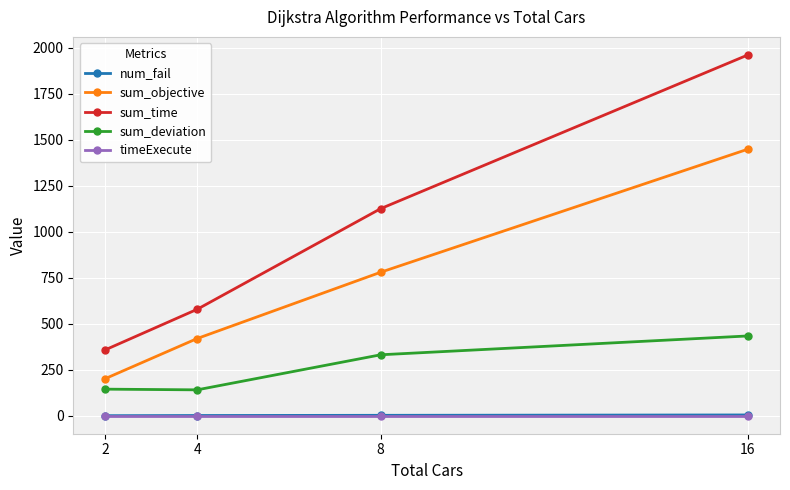

What is the maximum value shown in the chart?

1959.9